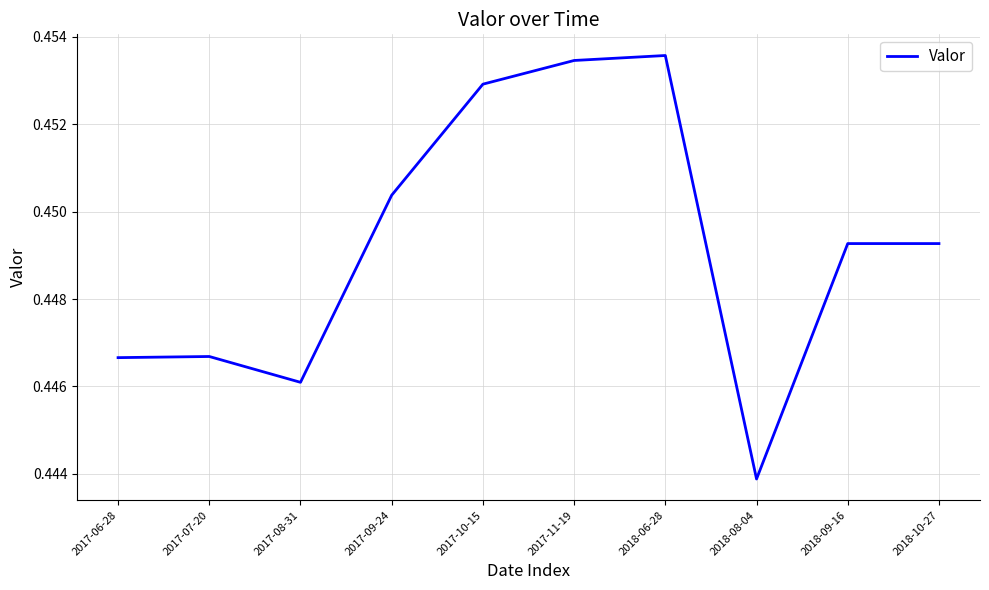

At which label is the value closest to 0?

2018-08-04